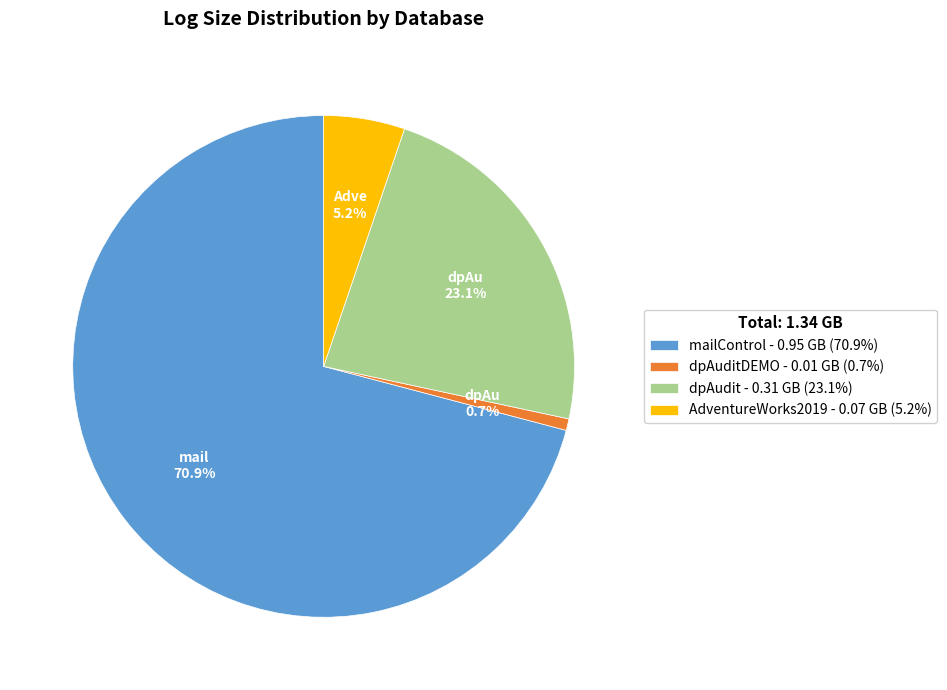

Do dpAuditDEMO - 0.01 GB (0.7%) and dpAudit - 0.31 GB (23.1%) together represent more than half of the pie?

No